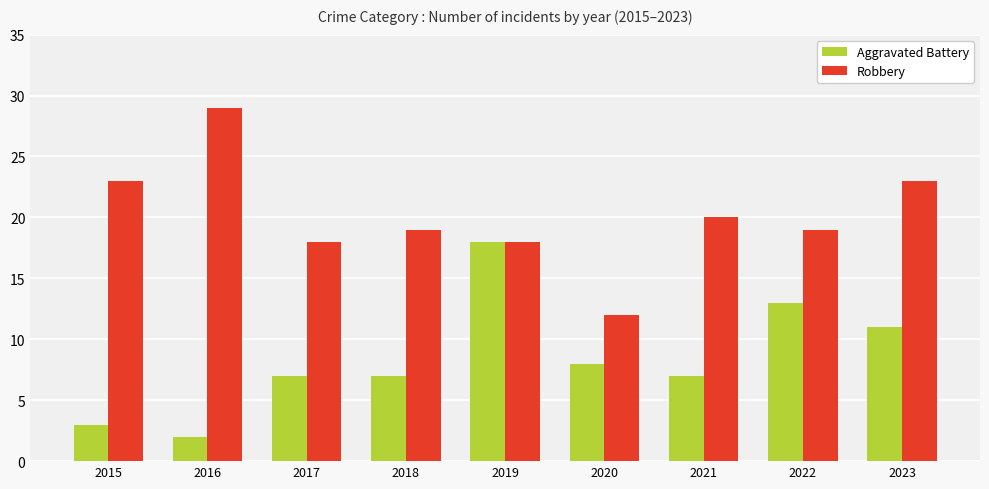

What is the difference between the second highest and minimum values in the Aggravated Battery series?

11